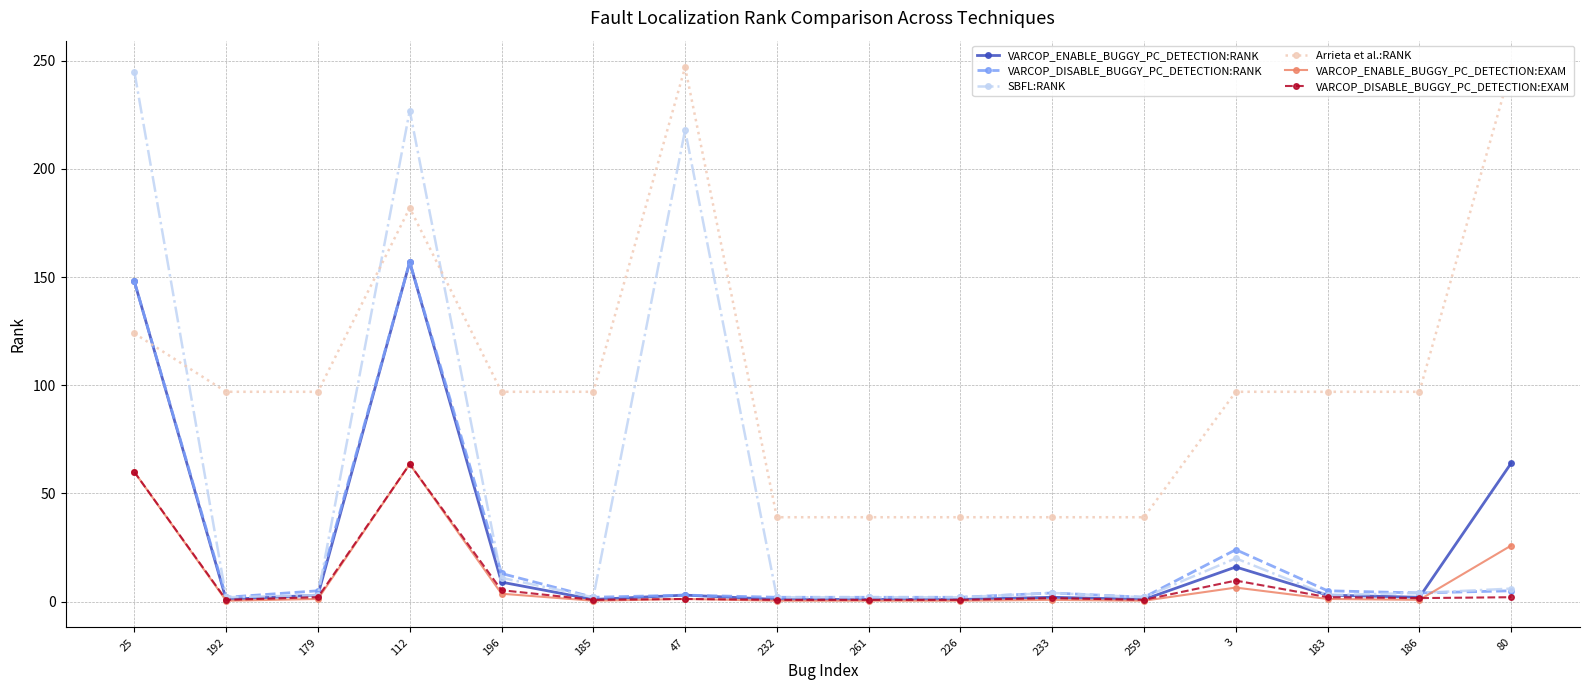

What is the greatest value displayed?

247.0